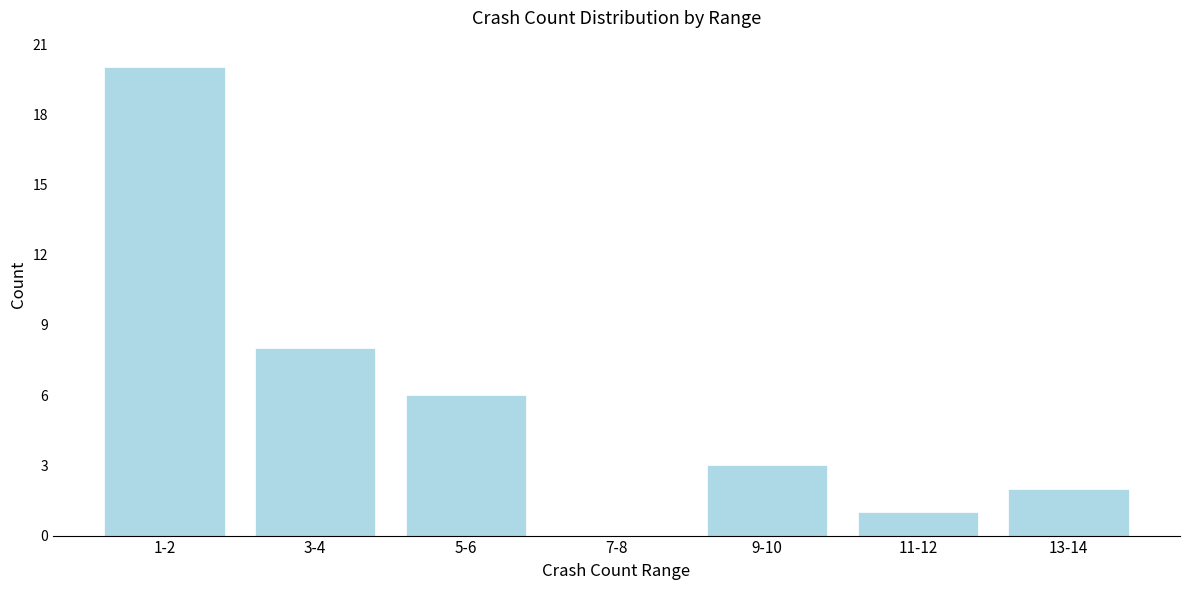

Reading left to right, extract all data points from this chart.

1-2=20	3-4=8	5-6=6	7-8=0	9-10=3	11-12=1	13-14=2